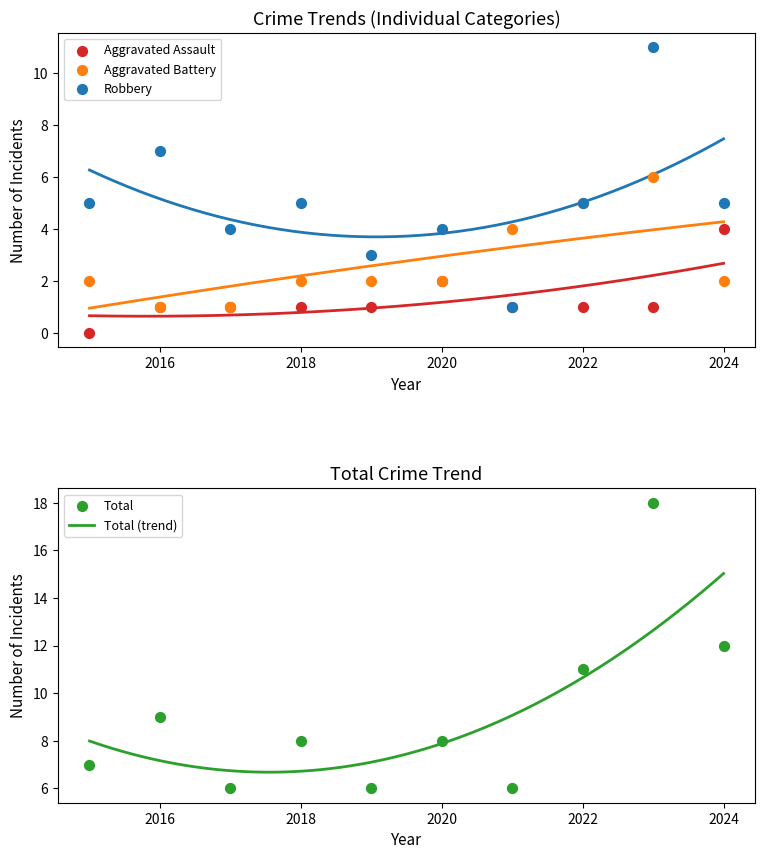

What are all the series names shown in the legend?

Aggravated Assault, Aggravated Battery, Robbery, Total